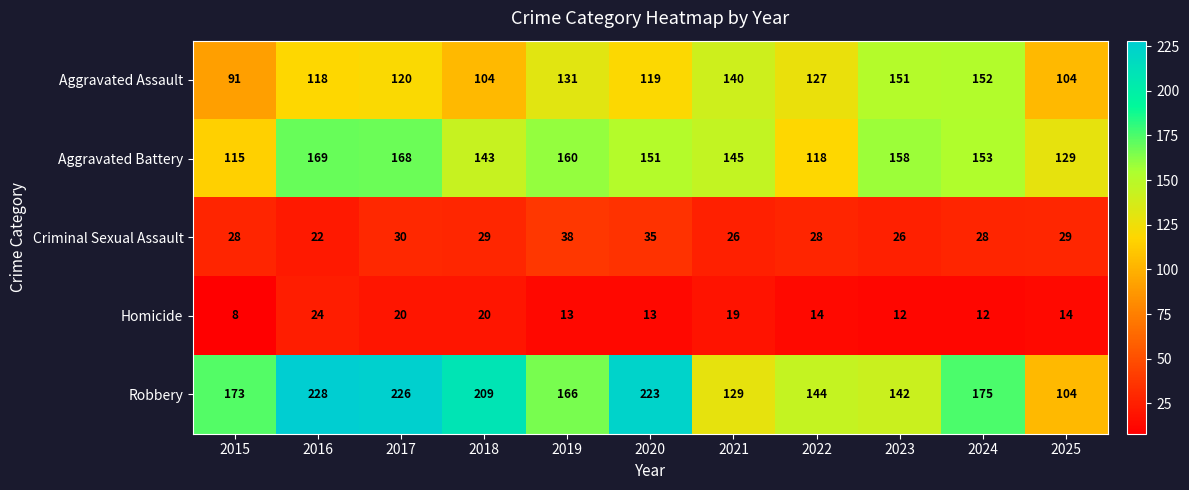

Which series changed the most between 2020 and 2023?

Robbery